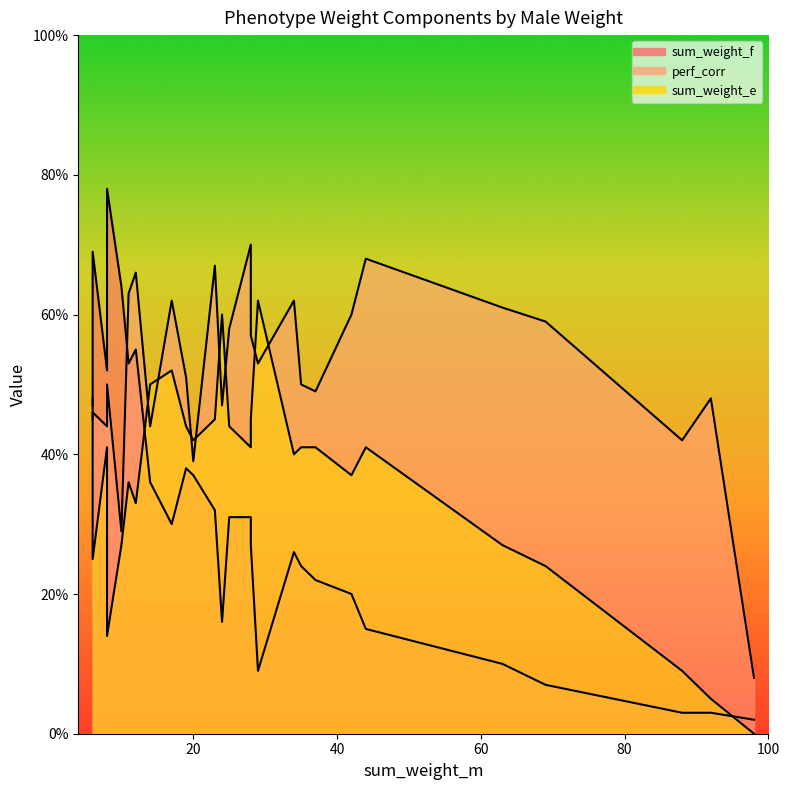

What is the average value of the sum_weight_e series?

36